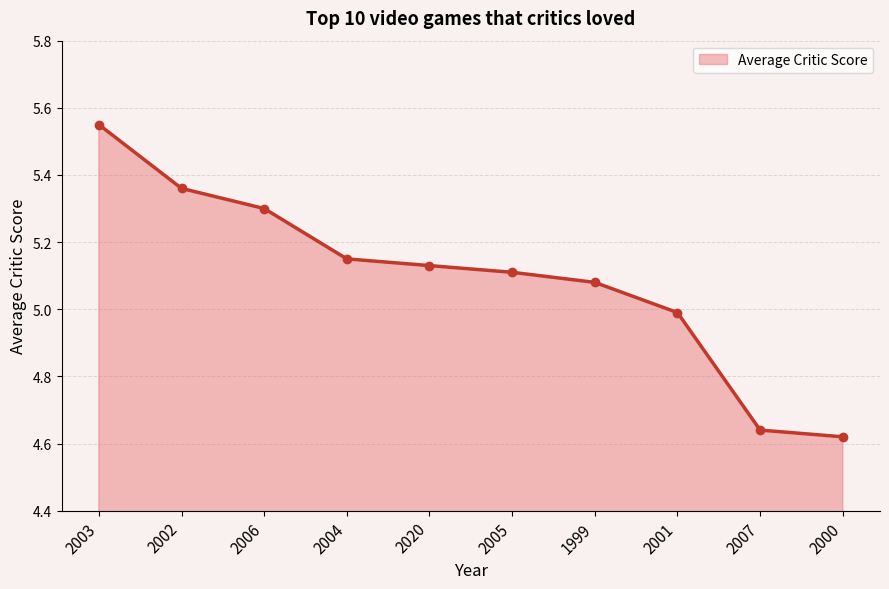

Which category has the highest value across all series?

2003